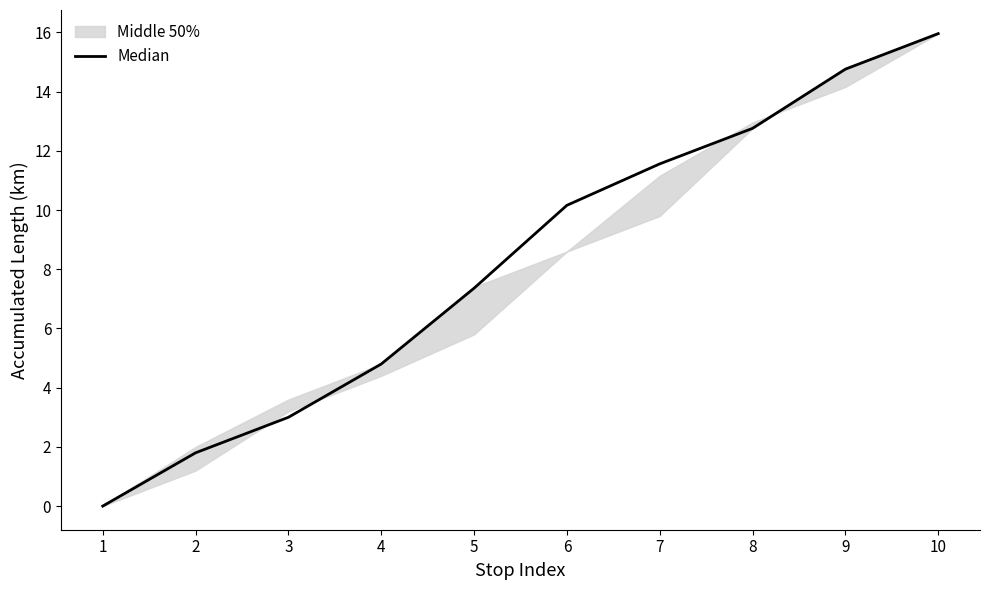

Read the value at 7.

11.6